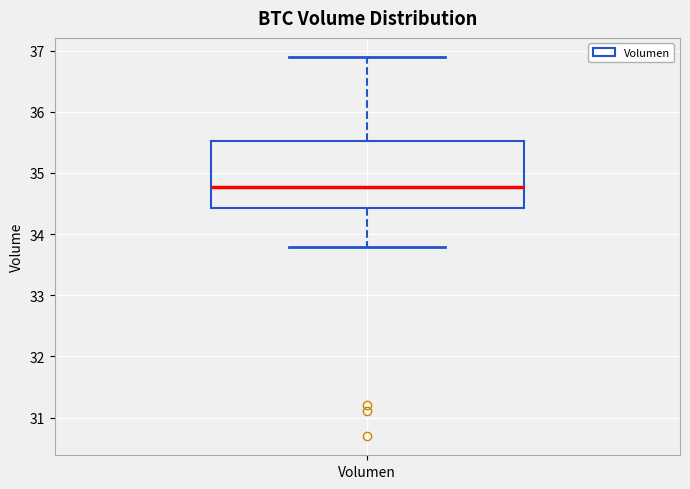

Where does the lower whisker of the box for Volumen end on the y-axis? The values are not printed on the chart, so give them approximately, as read against the axis.

33.8